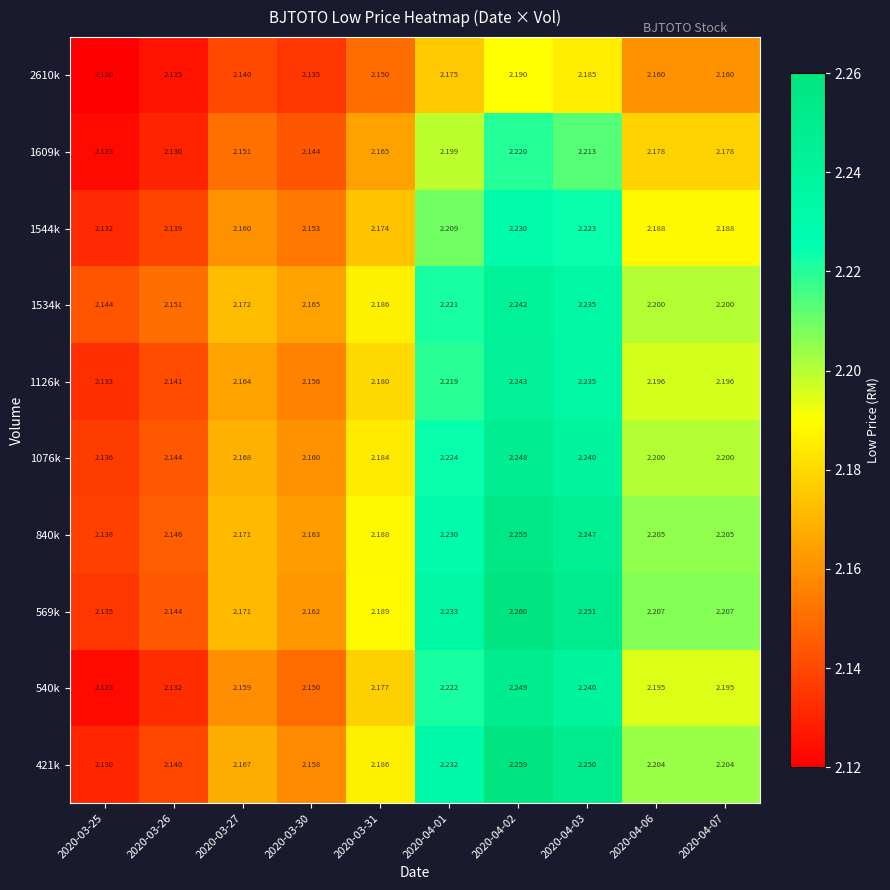

Is the value of 2610k at 2020-03-25 greater than the value of 1534k at 2020-03-30?

No